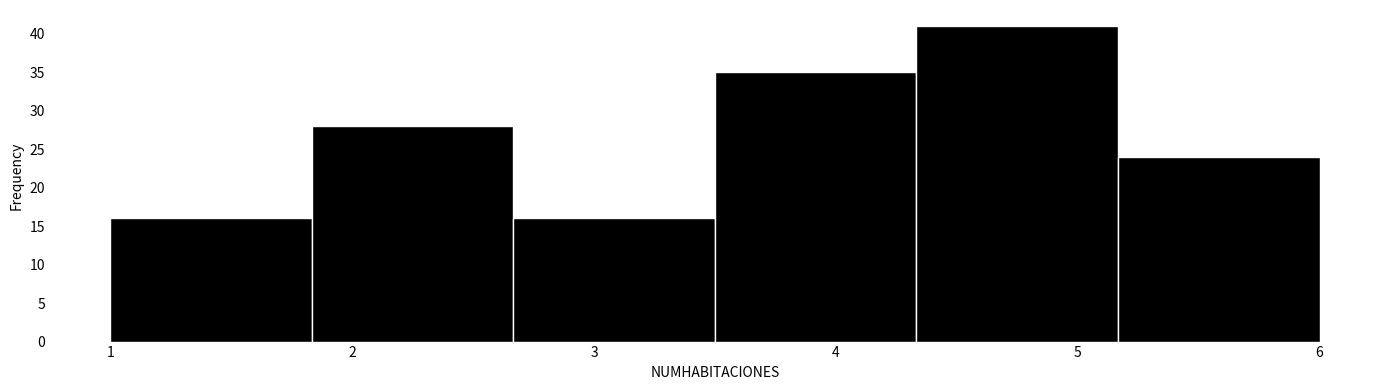

Which range on the x-axis has the tallest bar?

4.3 to 5.2